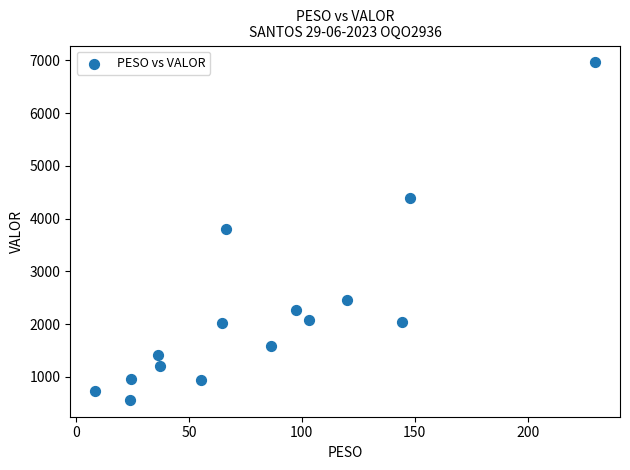

What is the range of Y values (max minus min)?

6397.5